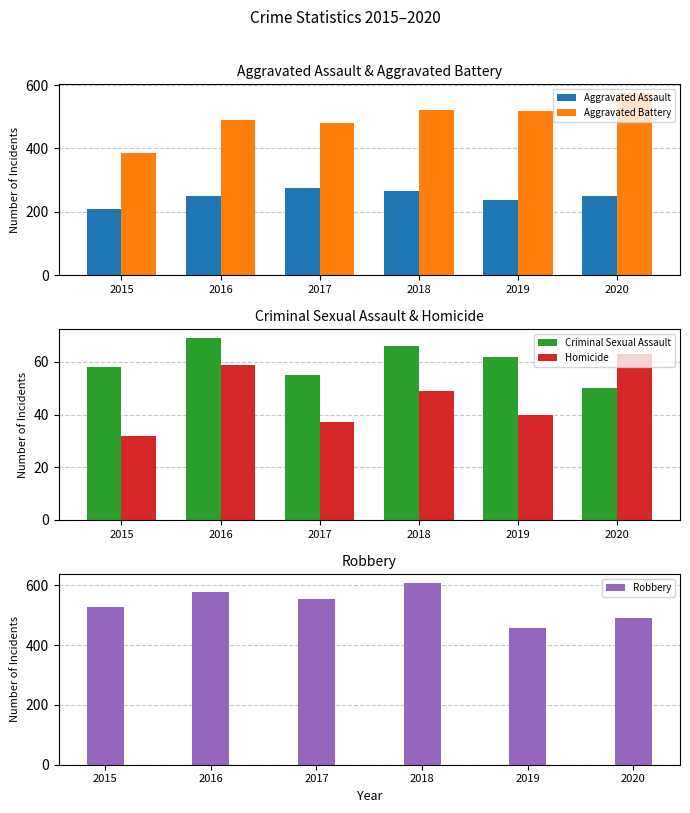

Which category has the highest value in the Robbery series?

2018